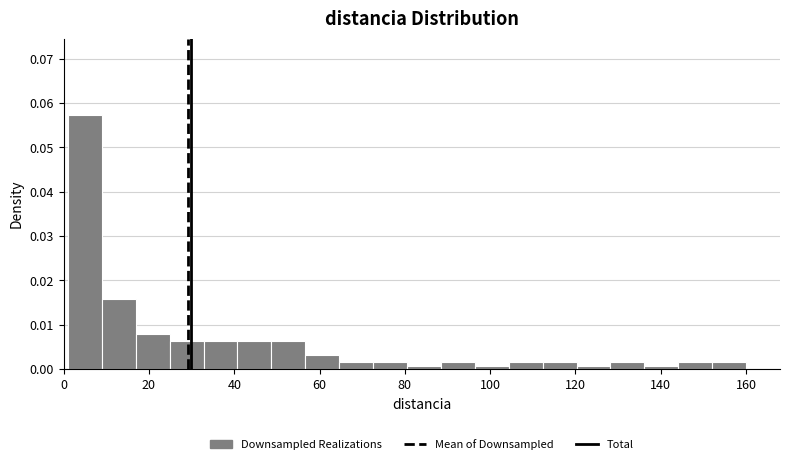

Around what value on the x-axis is the tallest bar? Give the approximate position of its centre, as read against the axis.

4